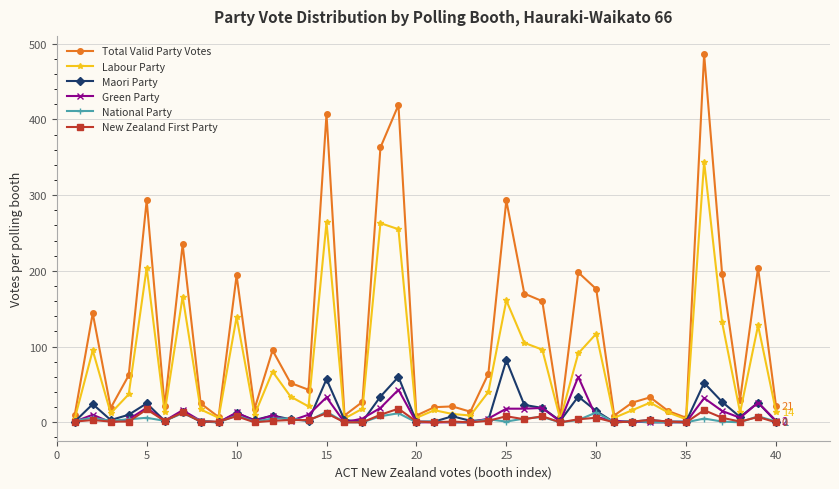

What is the maximum value shown in the chart?

486